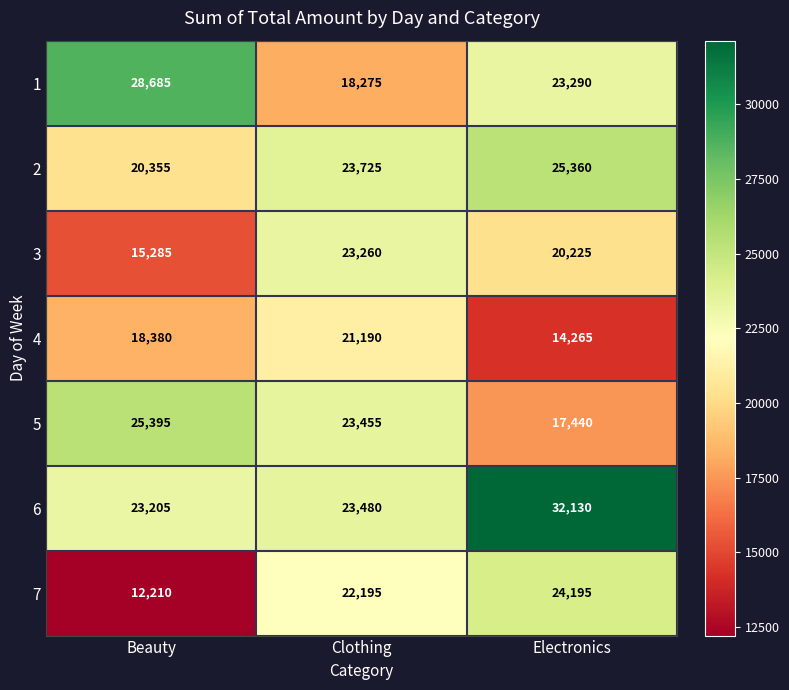

Which series has the largest total across all categories?

6